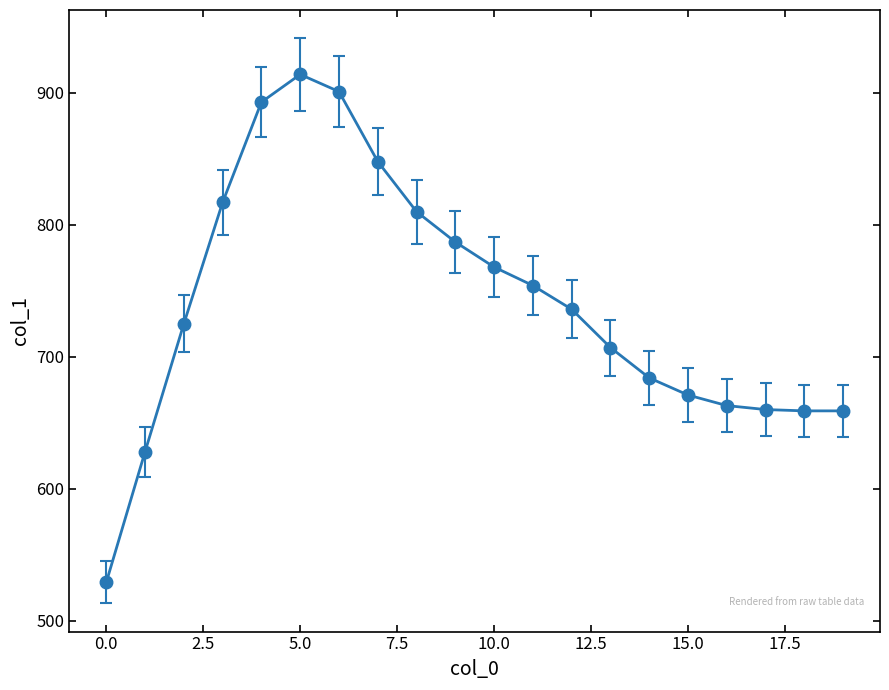

How many series are shown in this chart?

1